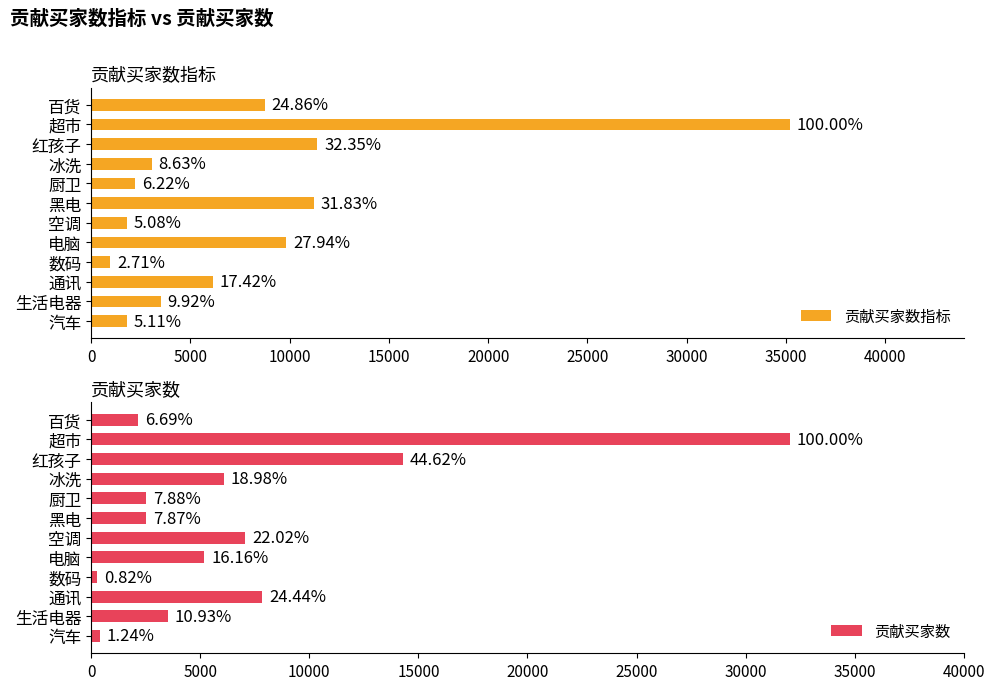

What is the average value of the 贡献买家数指标 series?

7977